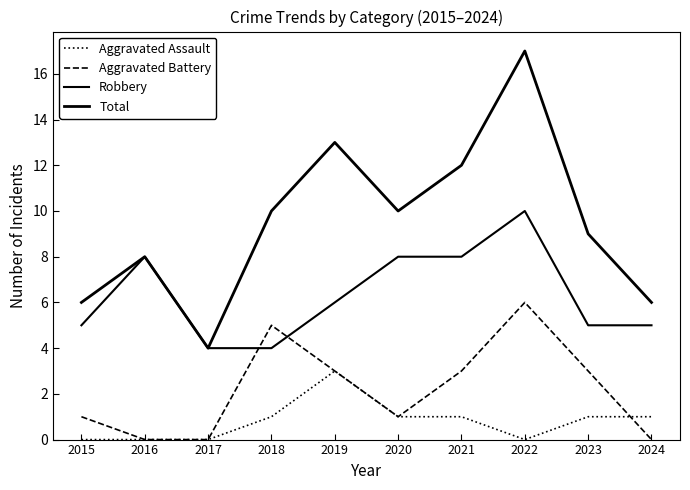

What is the difference between the second highest and minimum values in the Robbery series?

4